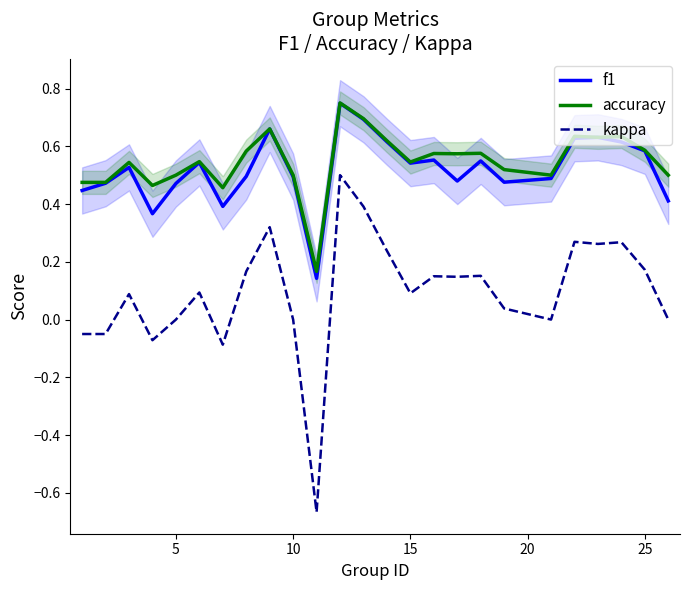

How many values in kappa are above zero?

16